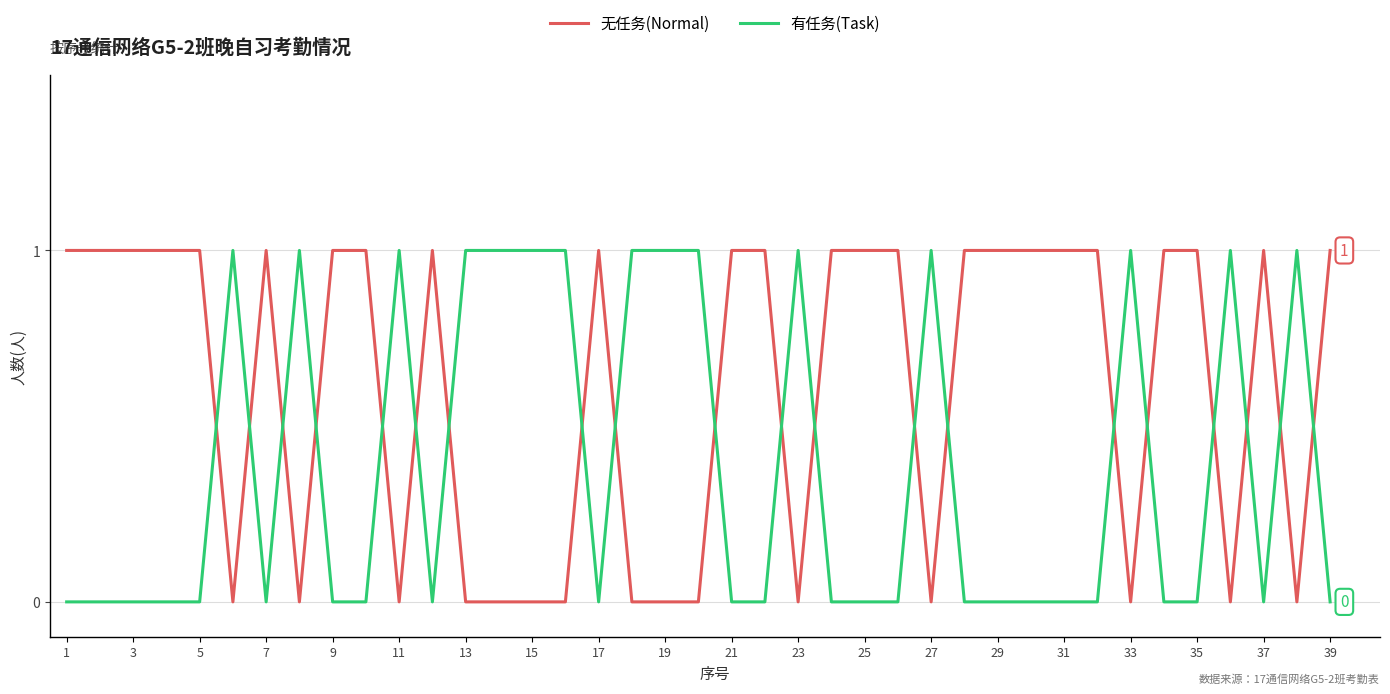

Which series has the largest total across all categories?

无任务(Normal)